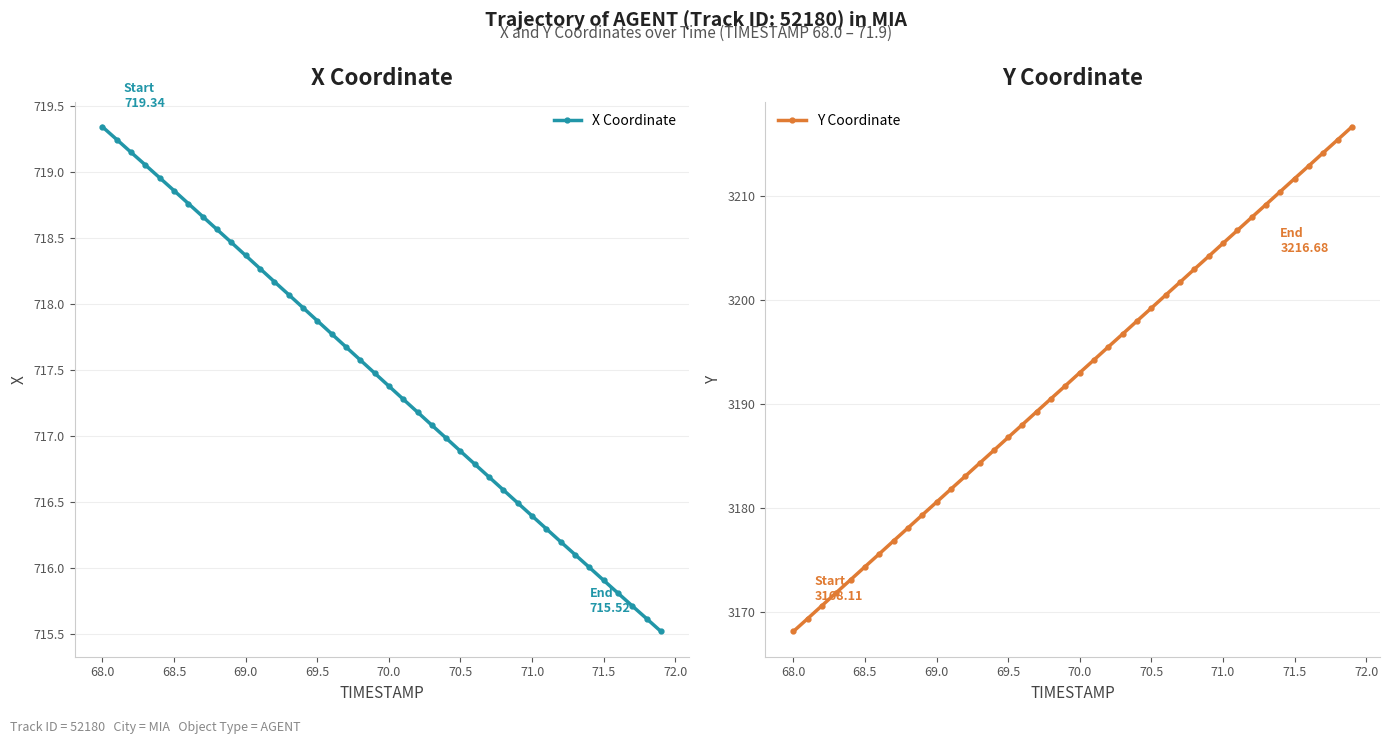

How many lines are shown in the chart?

2